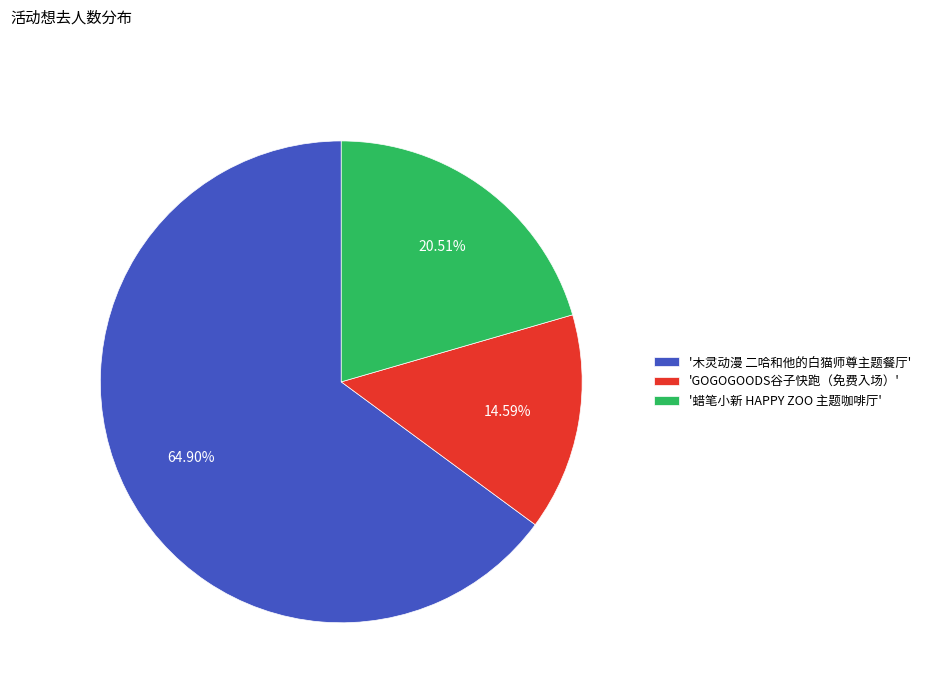

How many segments does this pie chart have?

3